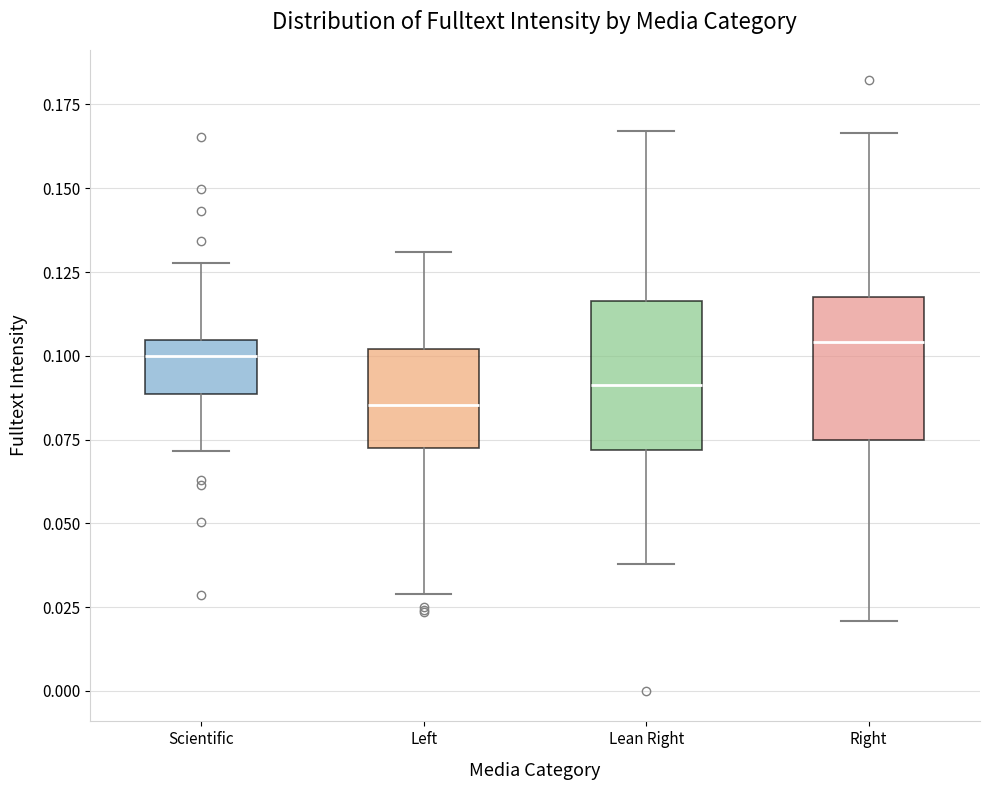

Reading left to right, read every box against the y-axis: the position of its median line, the range the box covers, and the ends of its whiskers. The values are not printed on the chart, so give them approximately, as read against the axis.

Scientific: median 0.100, box 0.090 to 0.105, whiskers 0.070 to 0.130
Left: median 0.085, box 0.070 to 0.100, whiskers 0.030 to 0.130
Lean Right: median 0.090, box 0.070 to 0.115, whiskers 0.040 to 0.165
Right: median 0.105, box 0.075 to 0.120, whiskers 0.020 to 0.165